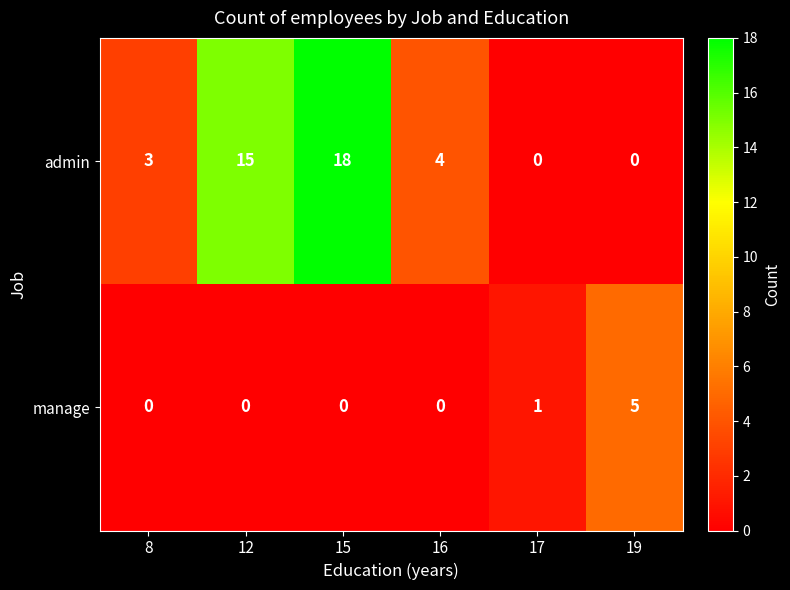

Is it true that admin equals 12 at 17?

False